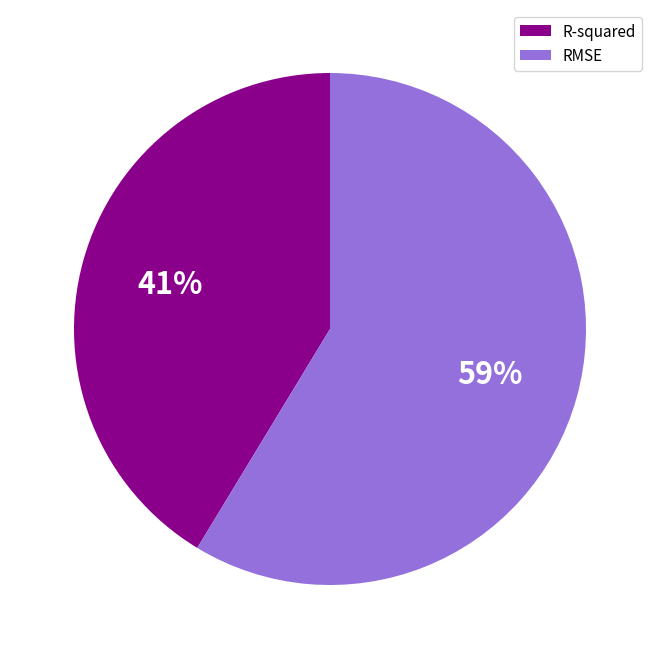

Is it true that R-squared is 41% of the pie?

True